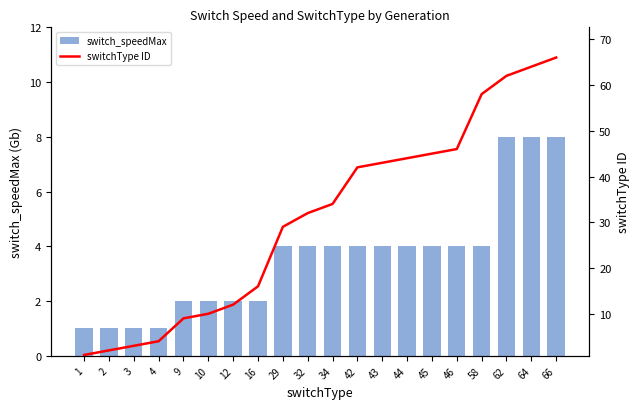

What is the minimum value for switch_speedMax?

1